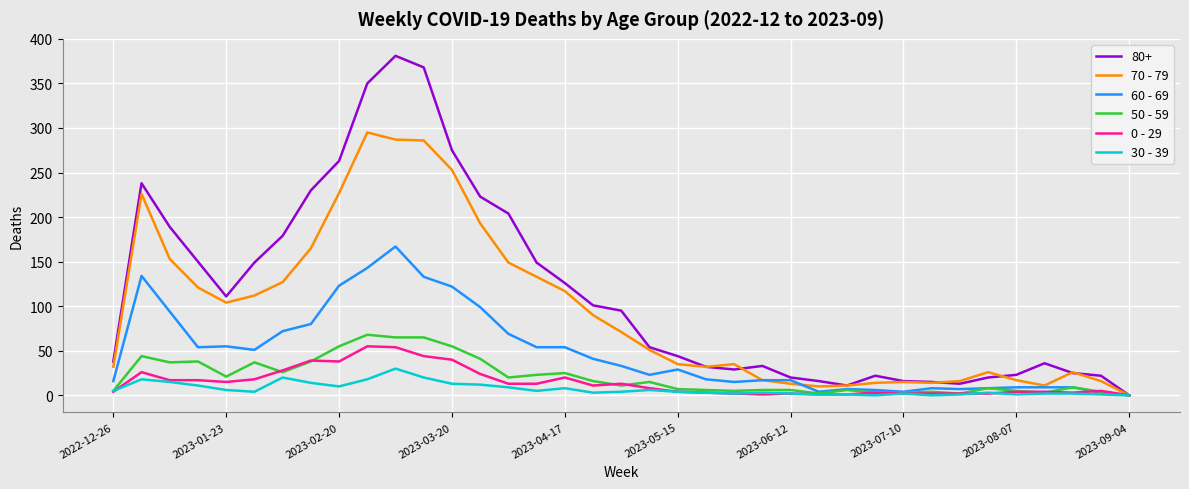

Which series has the widest spread of values?

80+